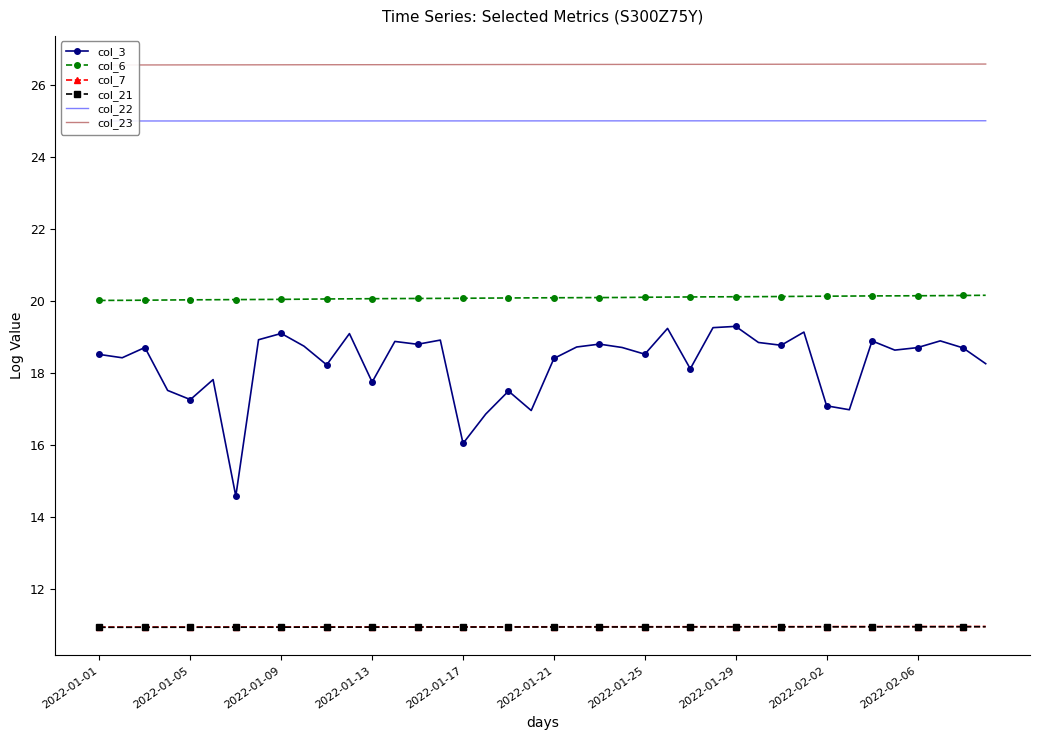

What is the value of the col_23 point at the 14th from the left?

26.6